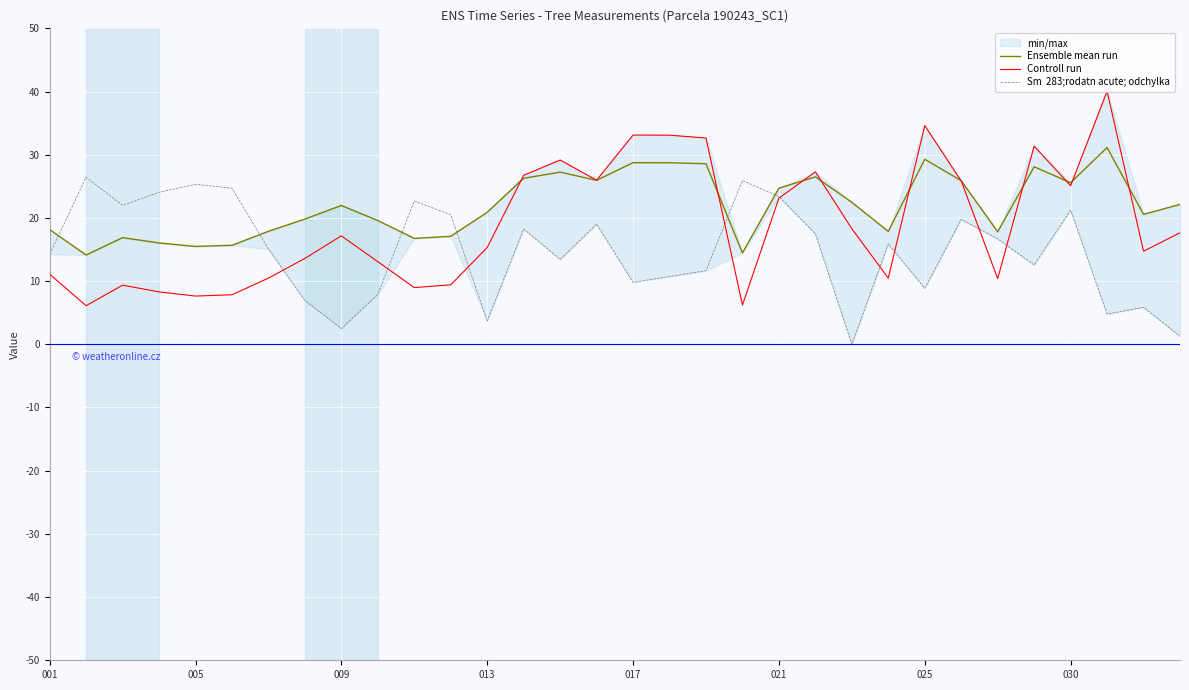

How many intersections are there between Controll run and Ensemble mean run?

10